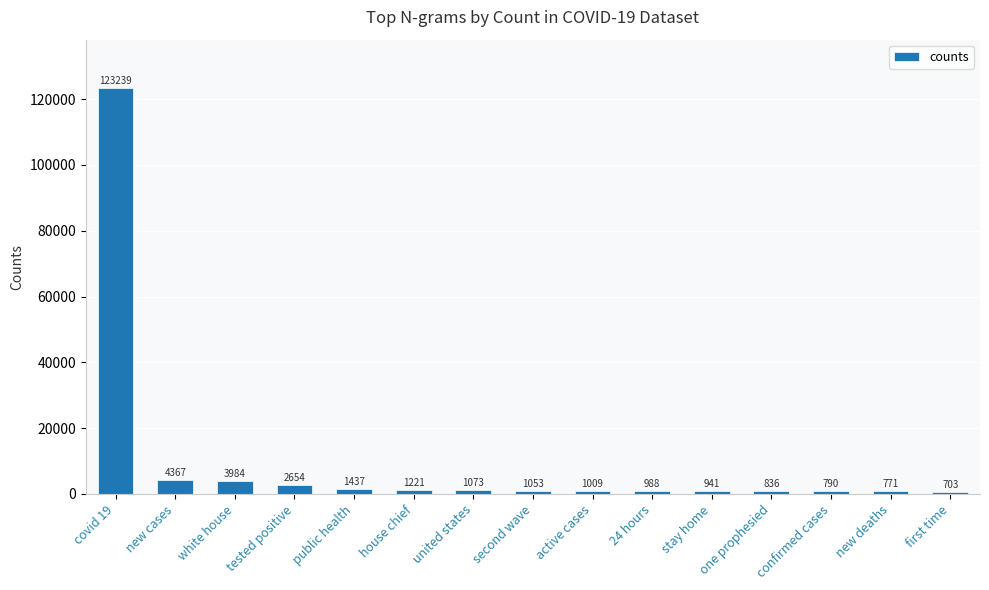

What is the change in value from new cases to 24 hours?

-3379